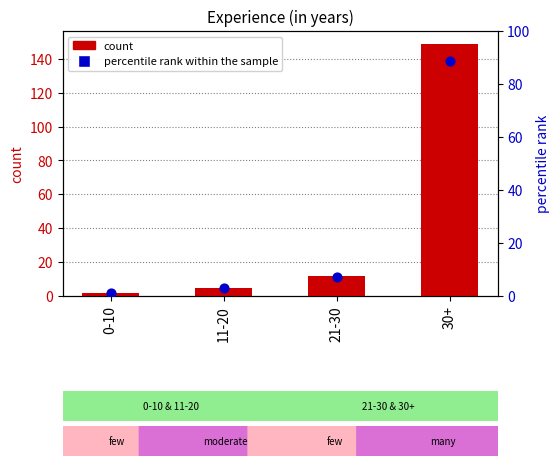

Which series contains the highest Y value?

count